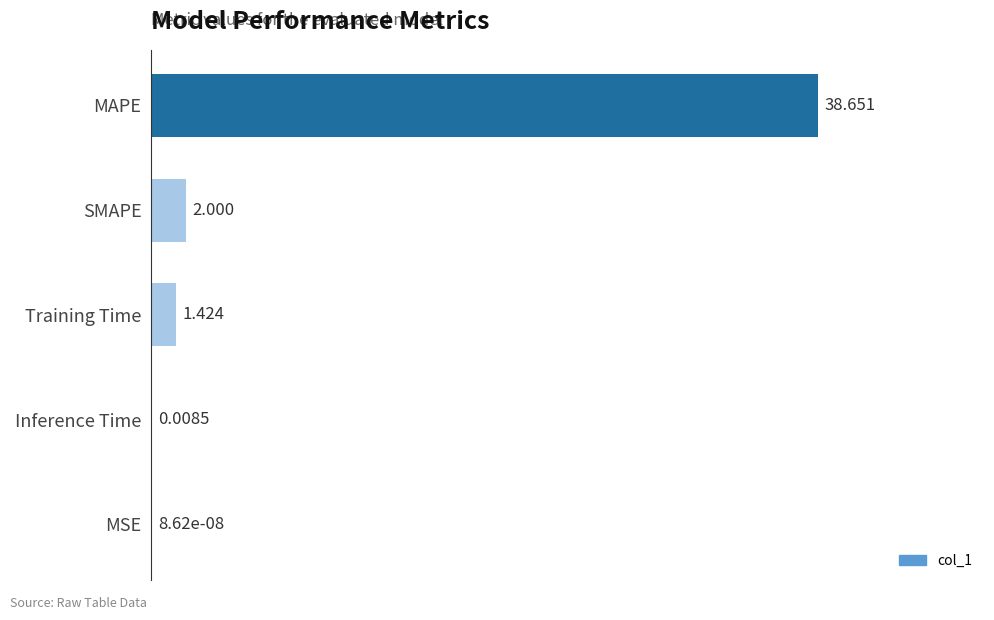

Where is the data nearest to the value 19?

SMAPE